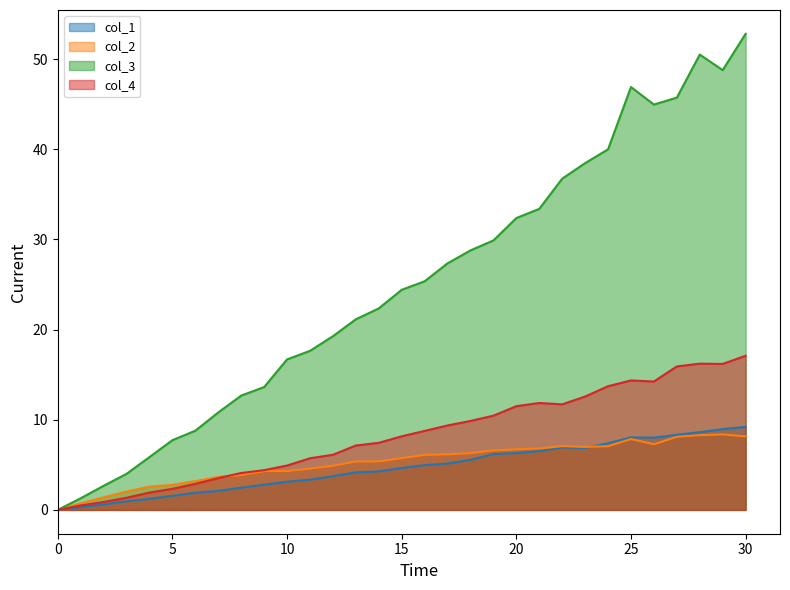

True or false: col_1 has a value of 4.7 at 15.

True